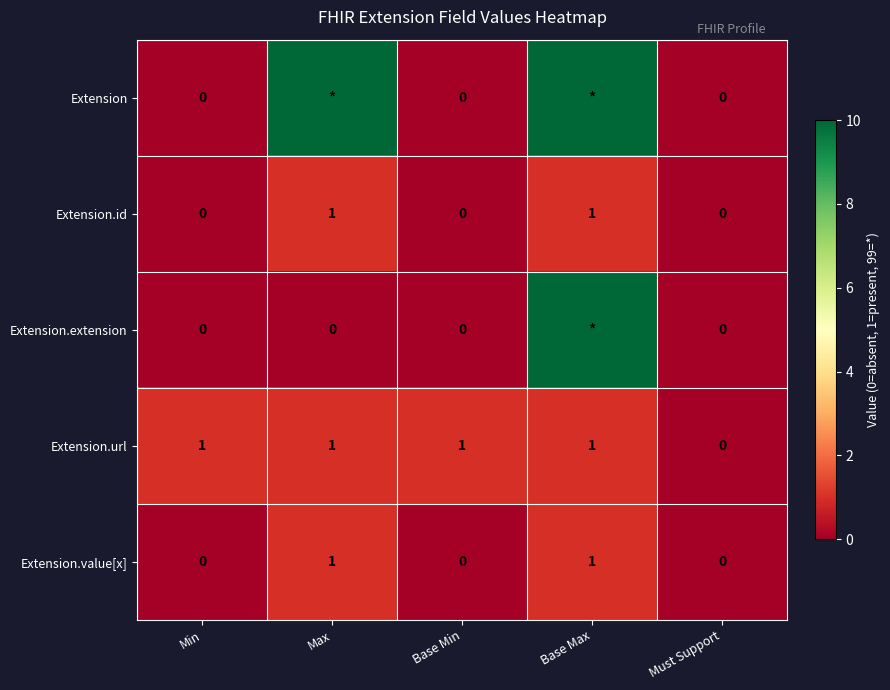

What is the greatest value displayed?

99